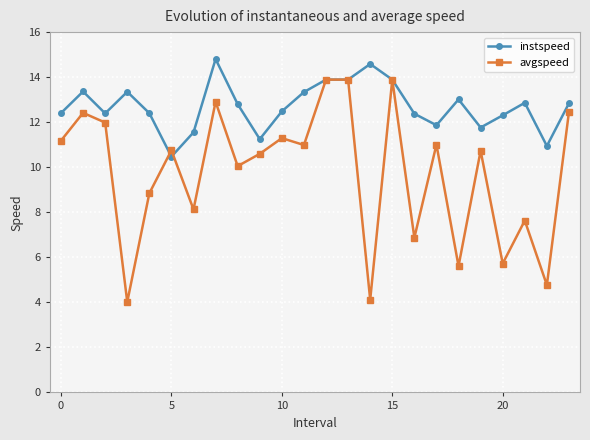

What is the value of the avgspeed point at the 16th from the left?

13.9